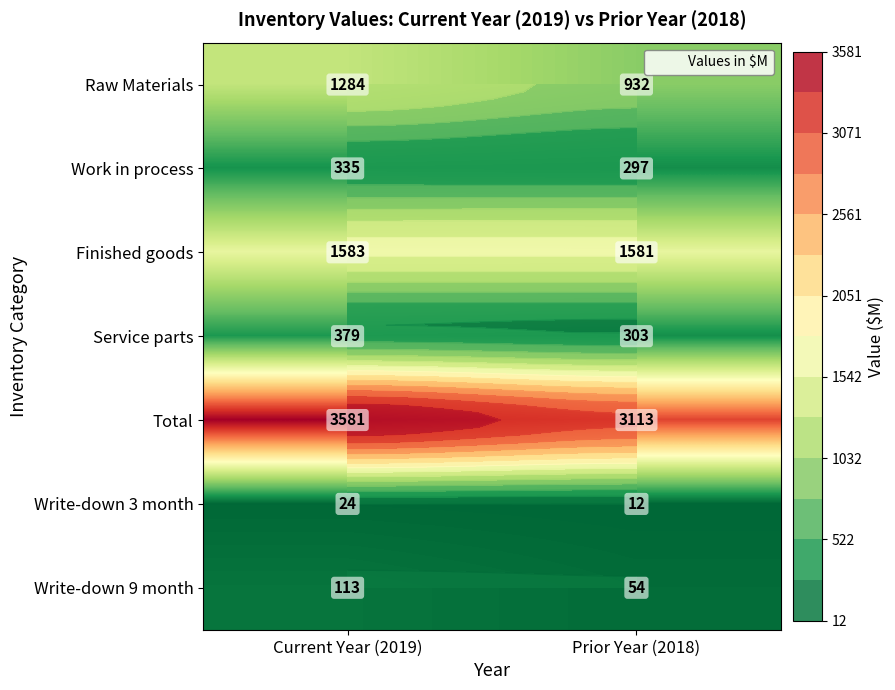

What is the sum of all Service parts values?

682